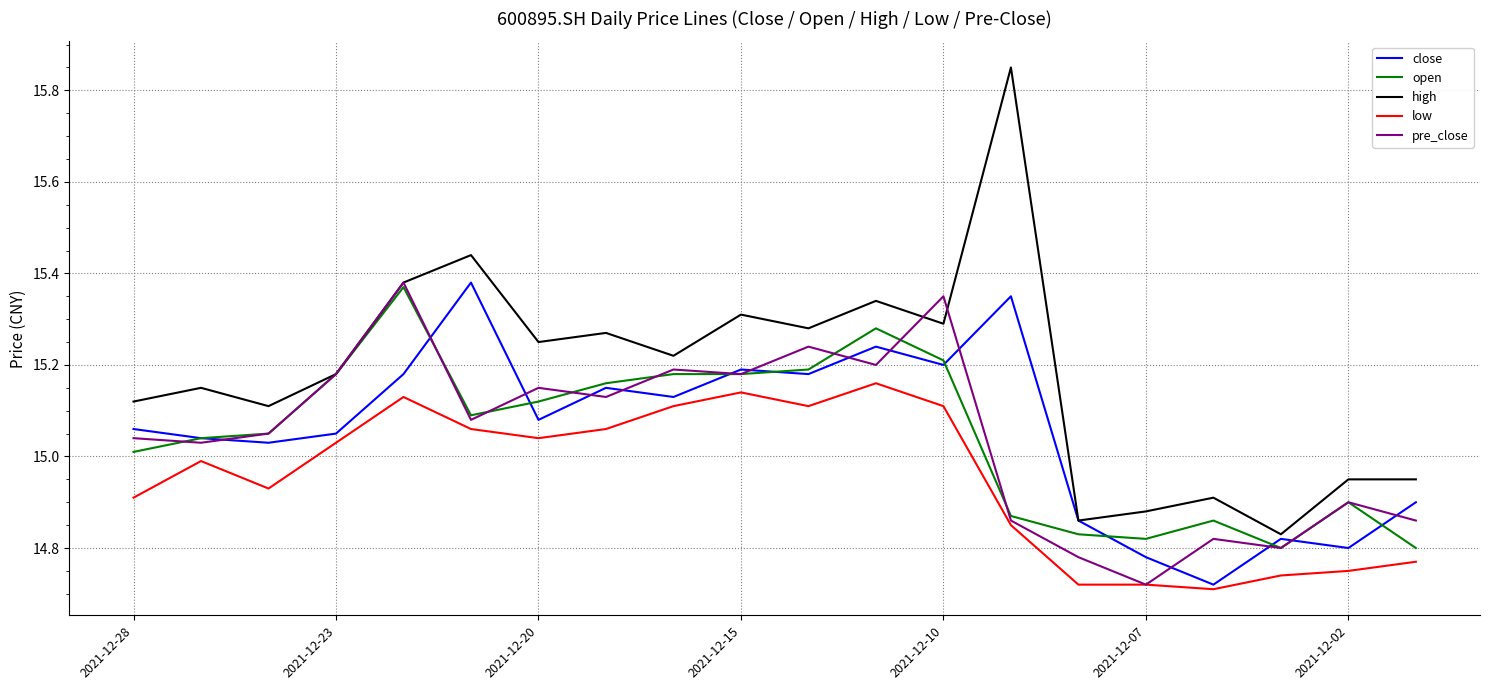

What are all the series names shown in the legend?

close, open, high, low, pre_close